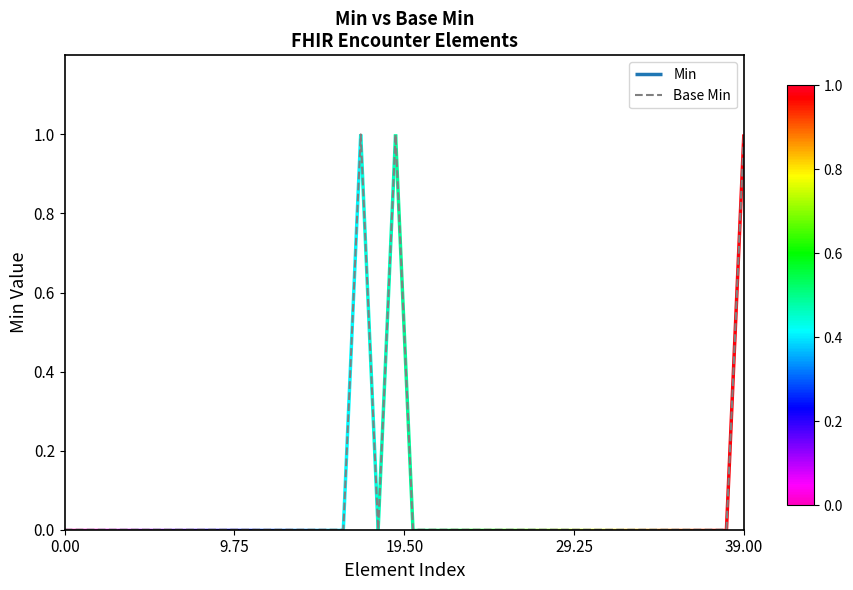

What position from the left is 31?

32